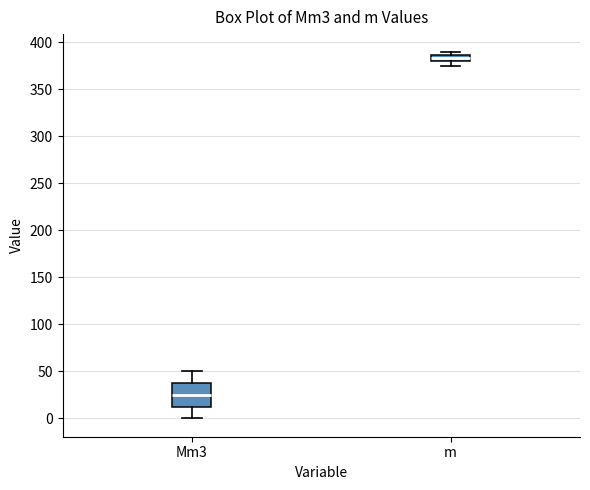

Where is the upper edge of the box for m on the y-axis? The values are not printed on the chart, so give them approximately, as read against the axis.

385